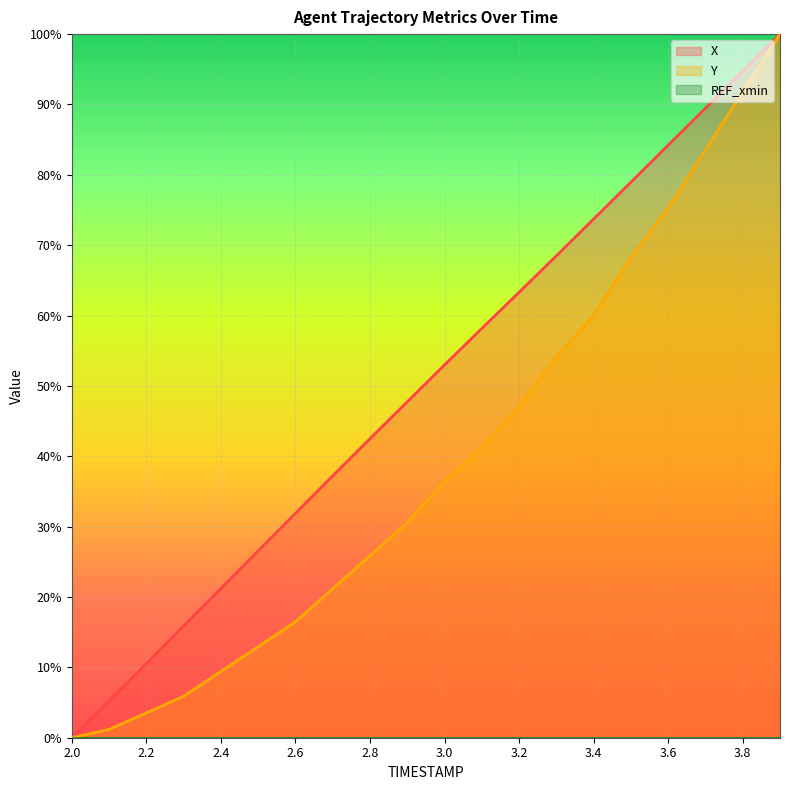

At which label is Y closest to 0?

2.0